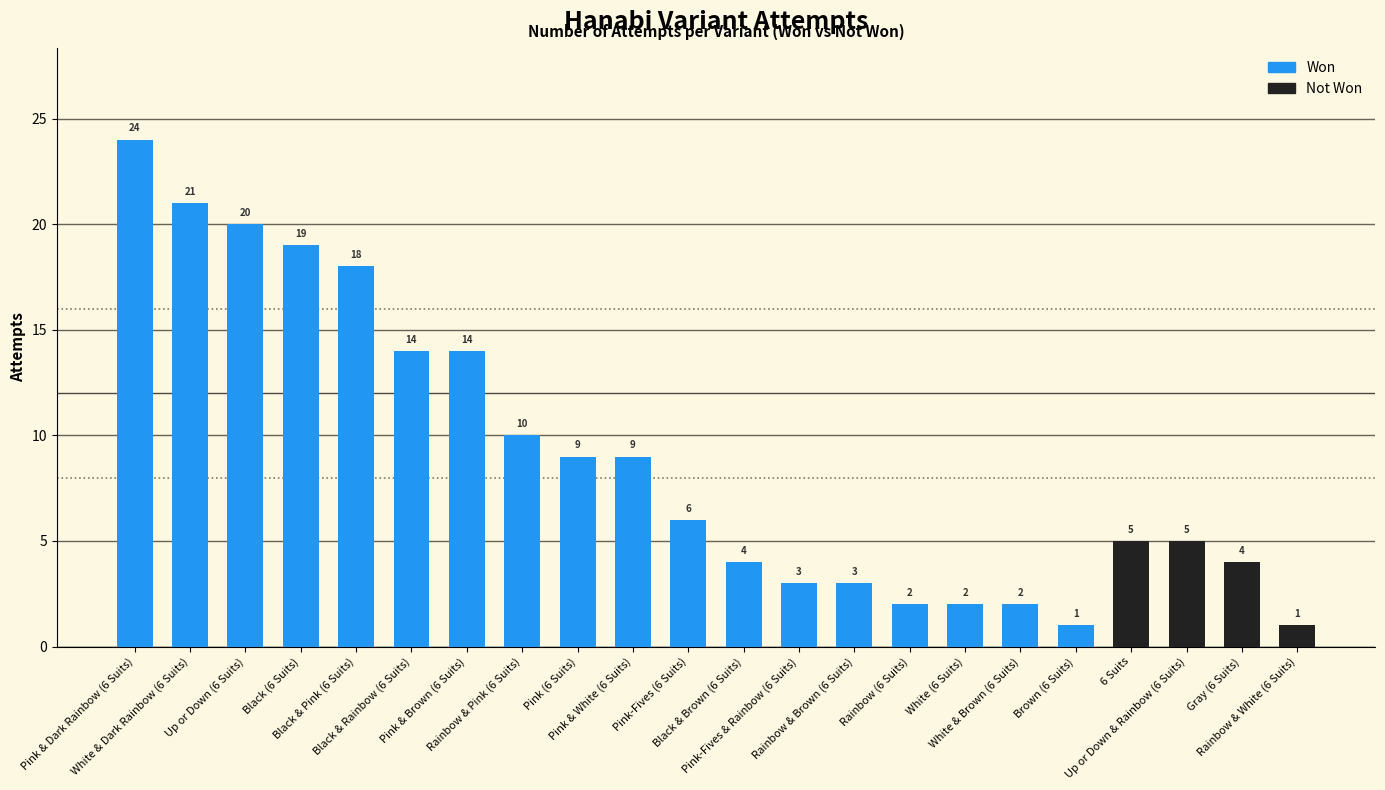

What is the approximate value at White (6 Suits)?

2